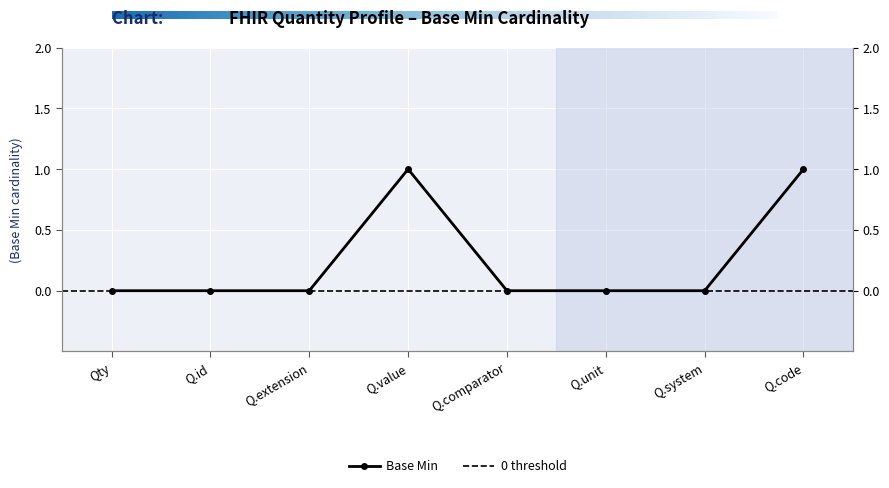

True or false: there are more than 0 points higher than both neighbors.

True